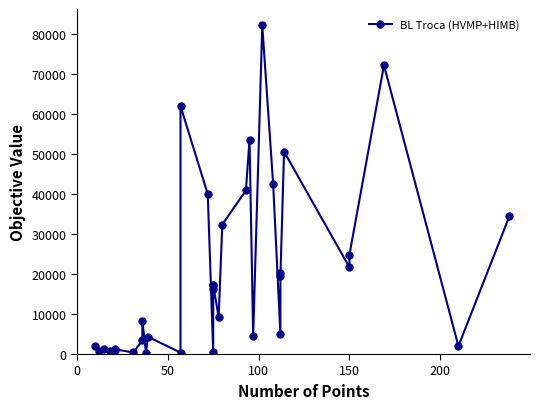

How many points are lower than both their immediate neighbors (excluding endpoints)?

12